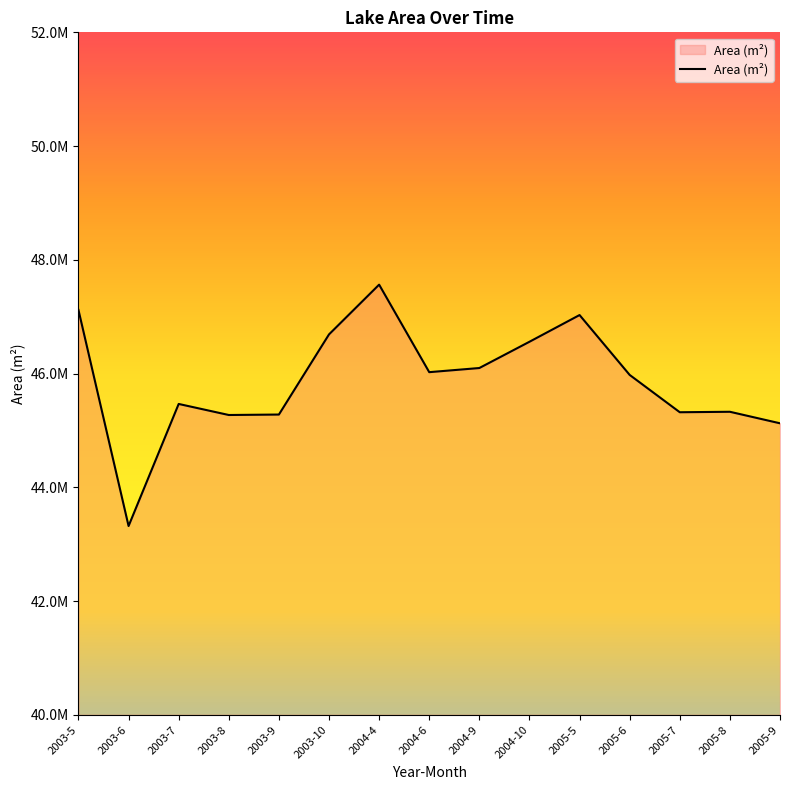

What is the value of the 1st point from the left?

47117700